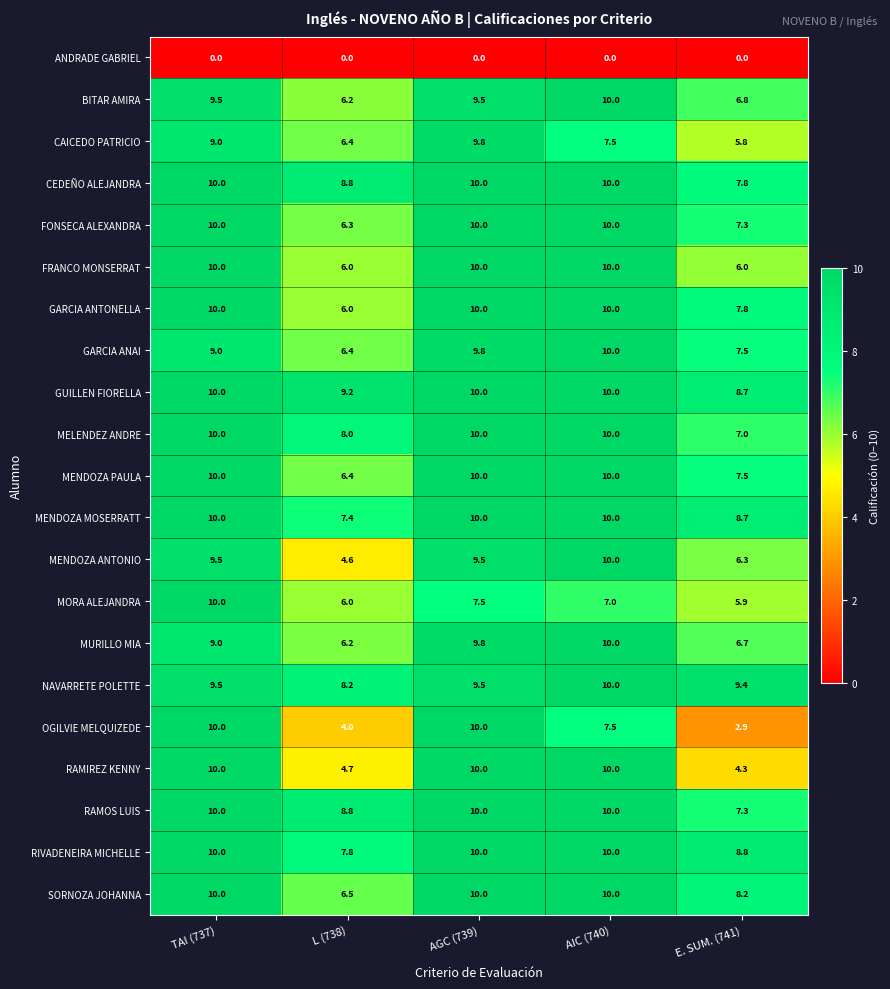

Rank the categories by CAICEDO PATRICIO value from highest to lowest.

AGC (739), TAI (737), AIC (740), L (738), E. SUM. (741)